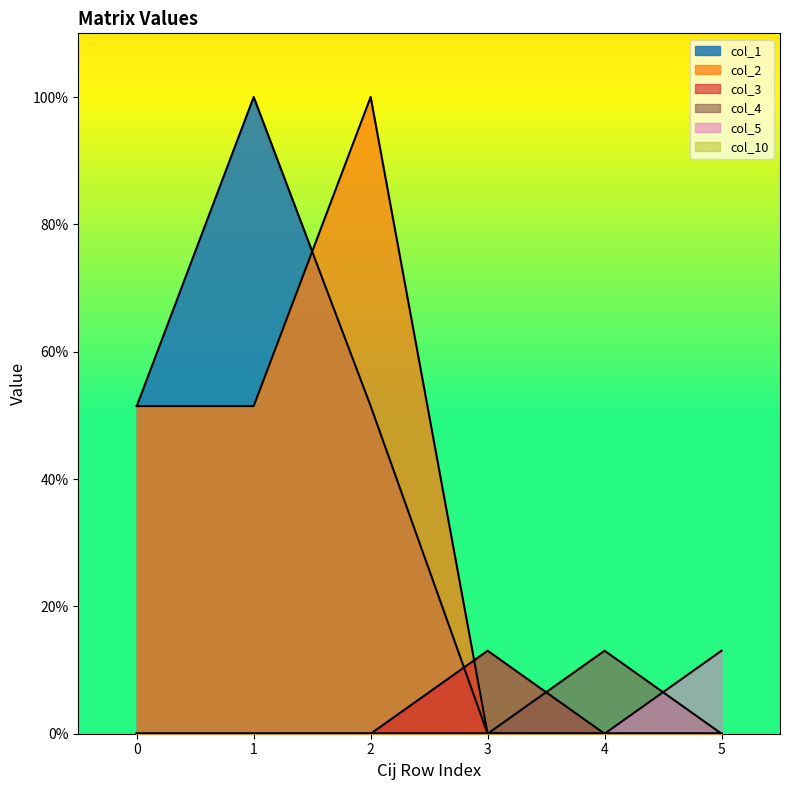

The value of col_10 at 4 is -0.0. True or false?

False